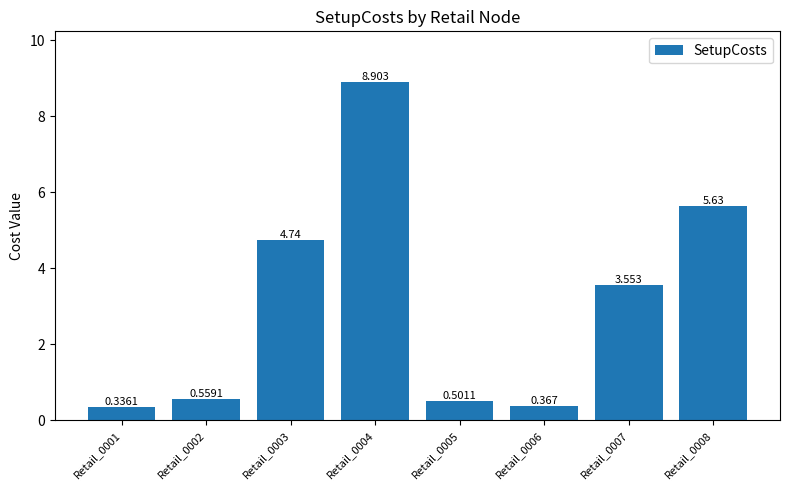

What value does the data have at Retail_0005?

0.5